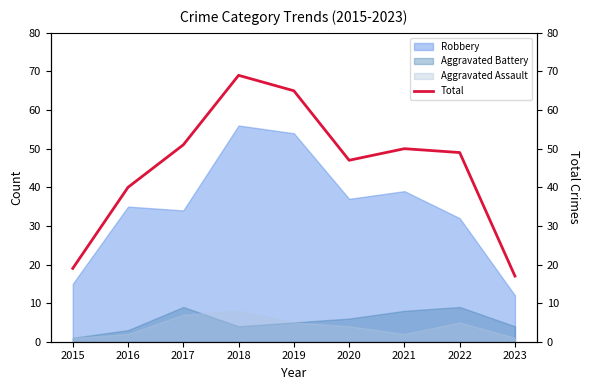

True or false: the data shows 19 at 2022.

False